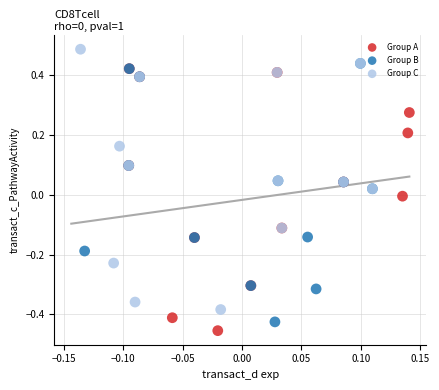

Which series contains the highest Y value?

Group C